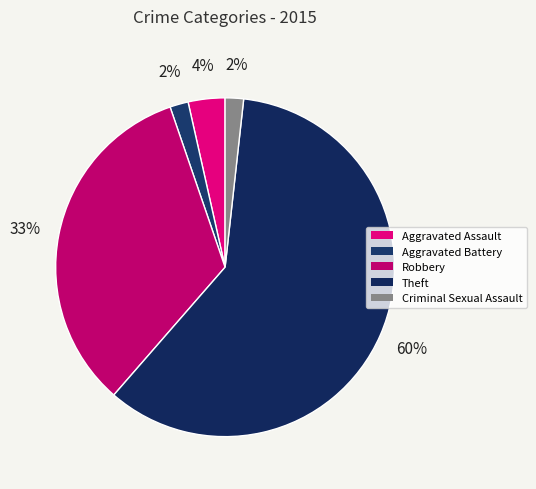

What is the largest slice in the pie chart?

Theft